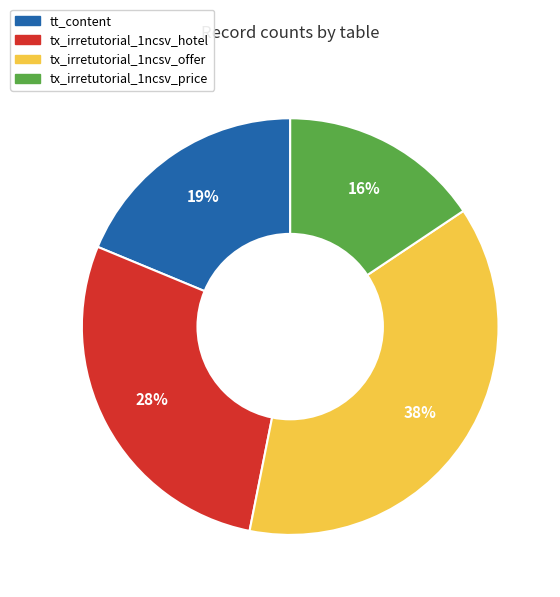

Count the number of slices in the pie.

4